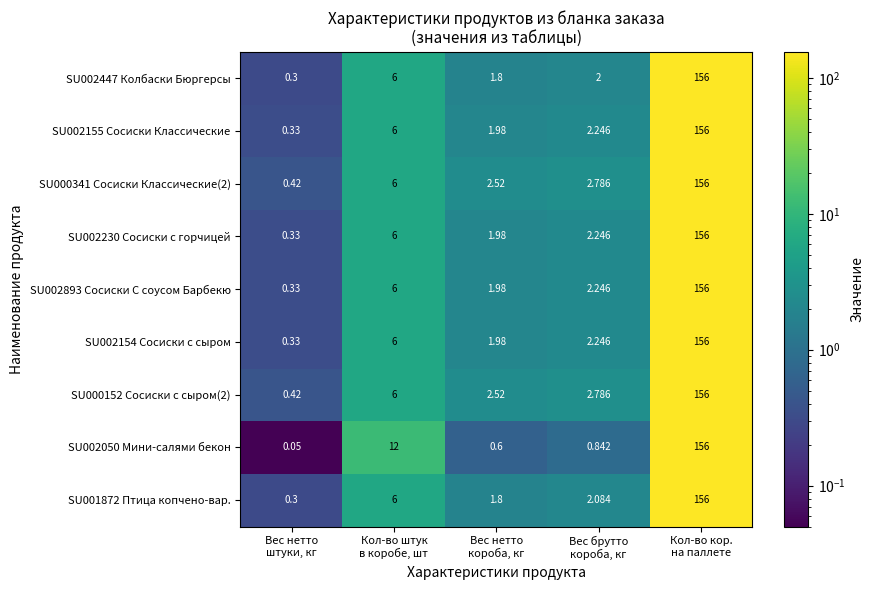

How many categories are shown in the chart?

5